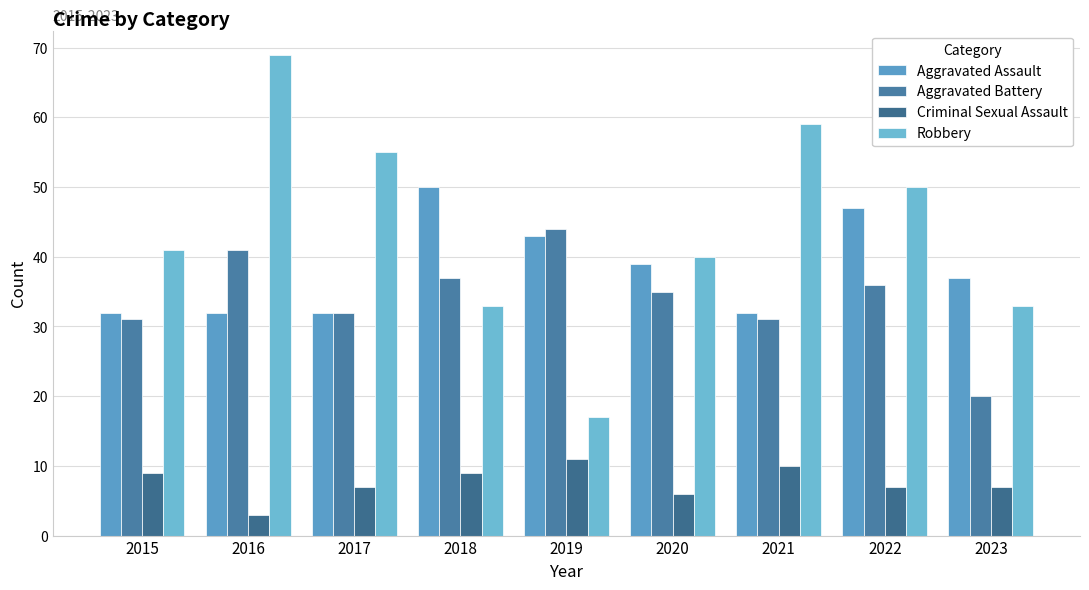

Reading right to left, transcribe all the data shown in this chart.

Aggravated Assault: 37	47	32	39	43	50	32	32	32
Aggravated Battery: 20	36	31	35	44	37	32	41	31
Criminal Sexual Assault: 7	7	10	6	11	9	7	3	9
Robbery: 33	50	59	40	17	33	55	69	41